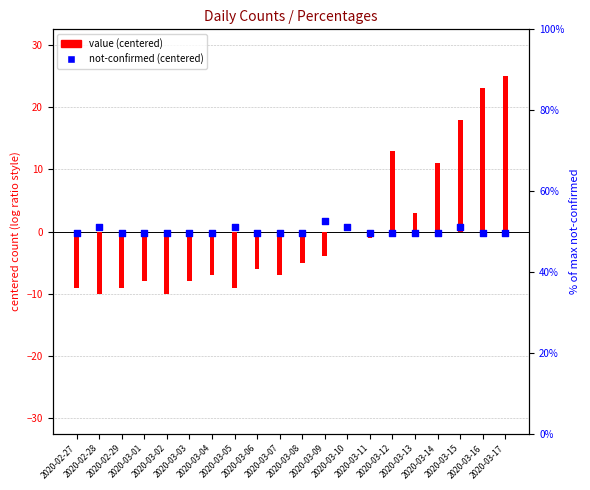

Which series reaches the minimum Y coordinate?

value (centered)